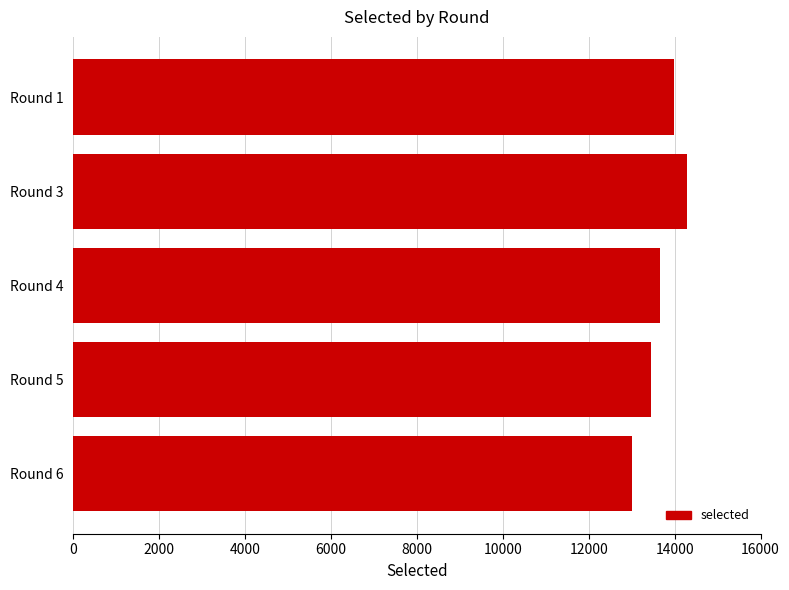

Reading top to bottom, list all the values displayed in this chart.

13985	14286	13654	13437	13017